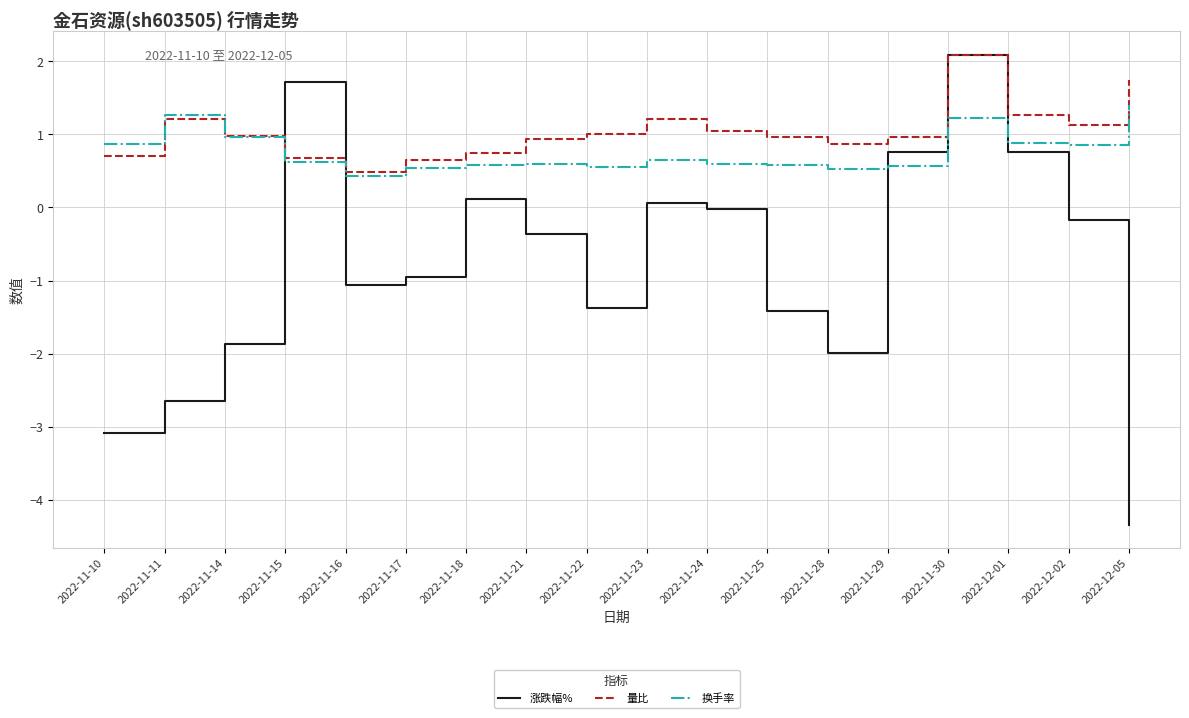

What are all the series names shown in the legend?

涨跌幅%, 量比, 换手率